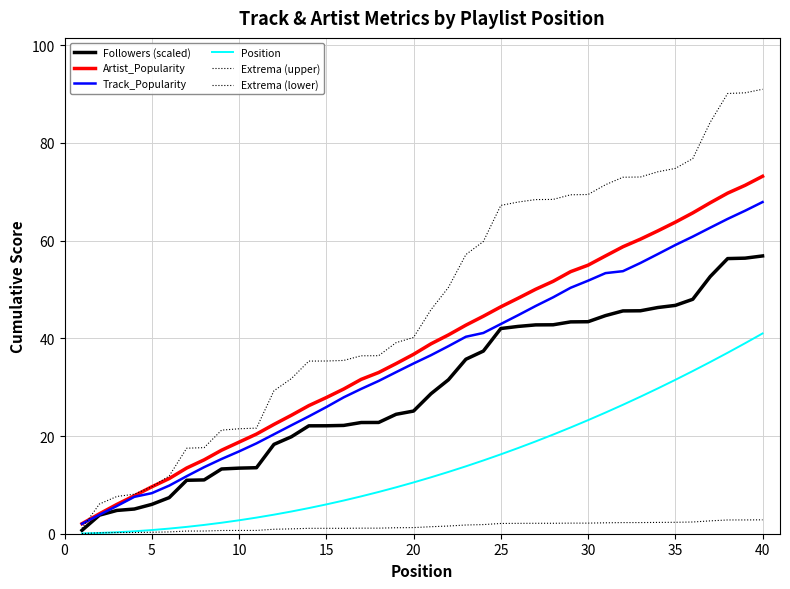

How many lines are shown in the chart?

6